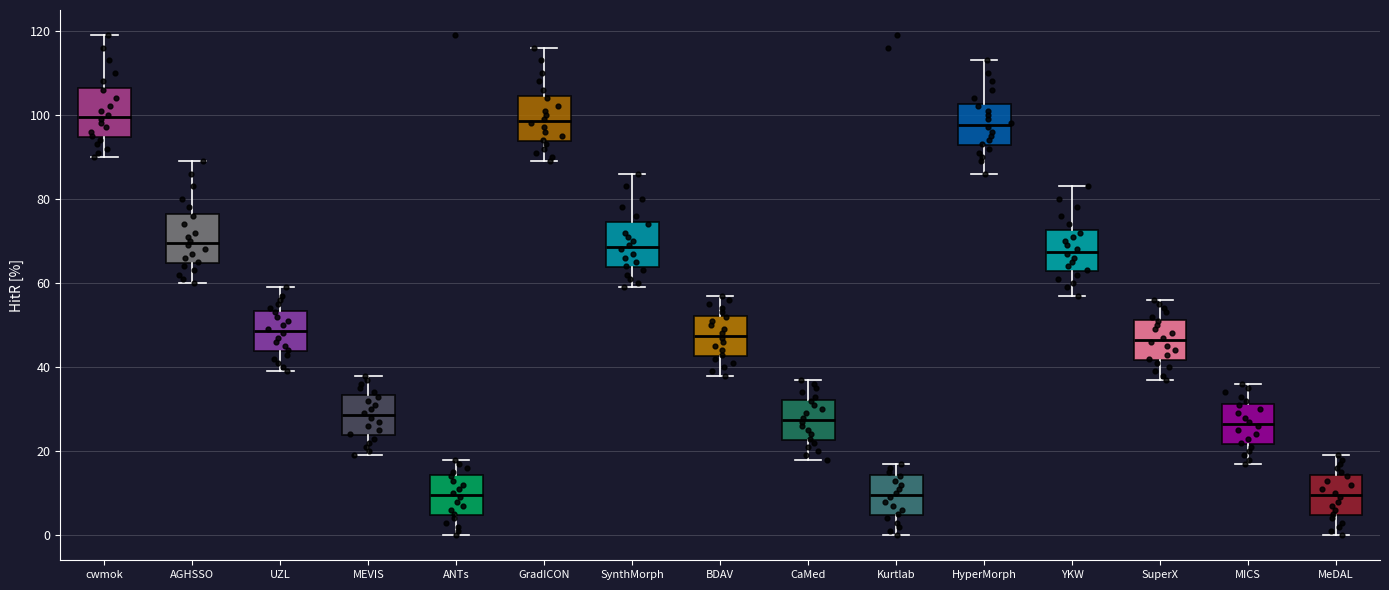

Where does the lower whisker of the box for BDAV end on the y-axis? The values are not printed on the chart, so give them approximately, as read against the axis.

38